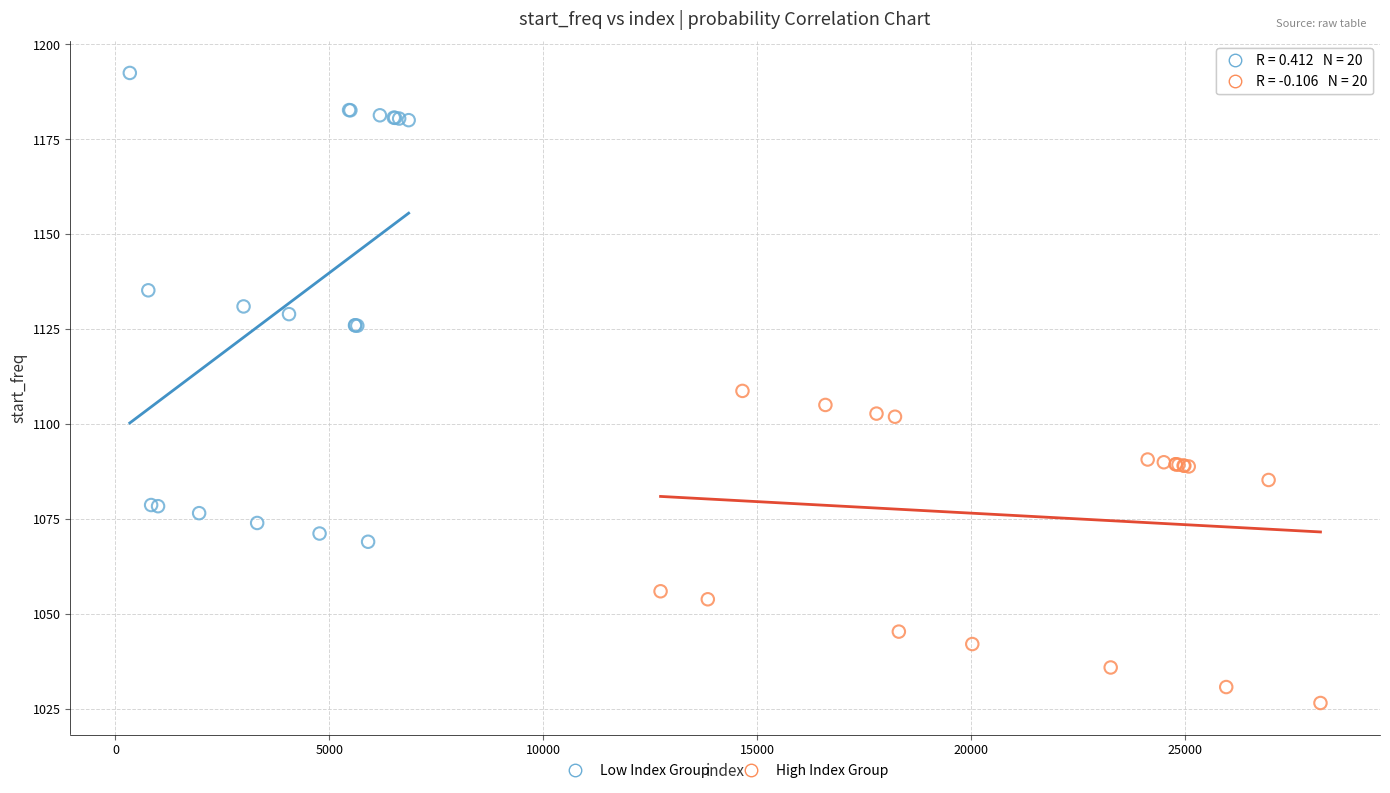

Which series reaches the minimum Y coordinate?

High Index Group